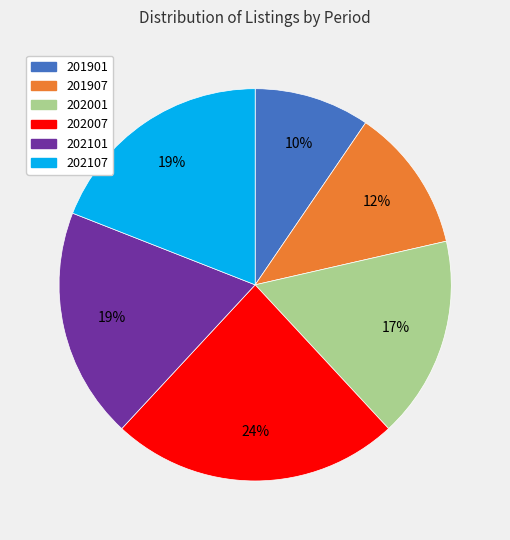

To the nearest percent, what is the average slice percentage?

17%